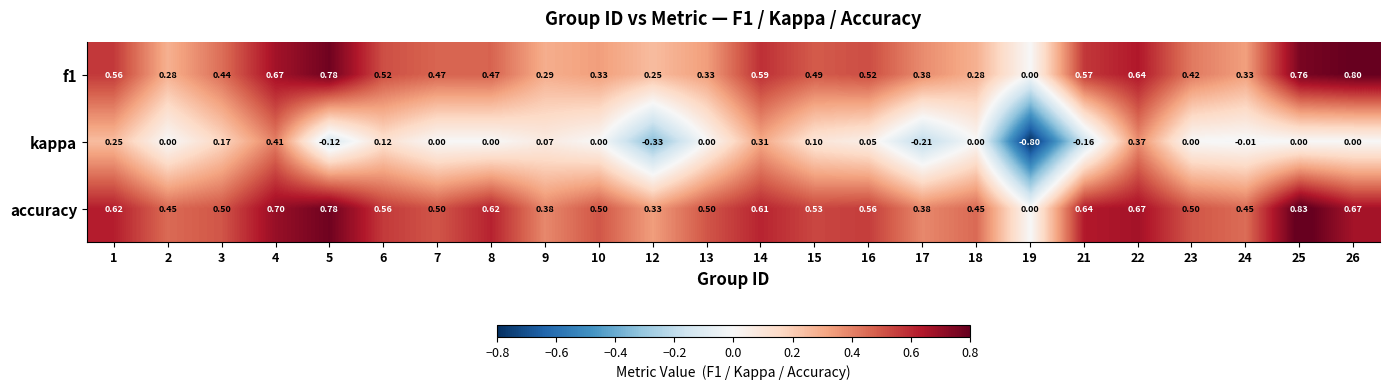

Which series changed the most between 14 and 15?

kappa